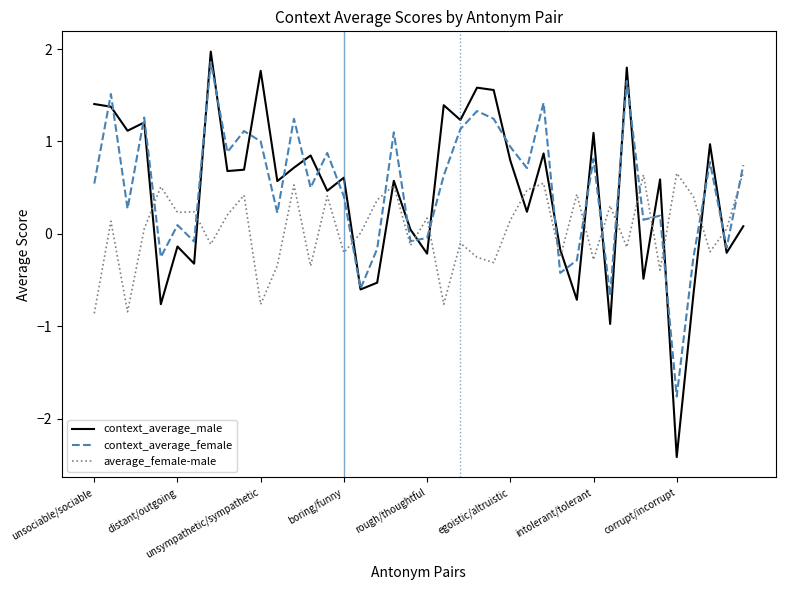

How many positive values does the context_average_male series have?

27